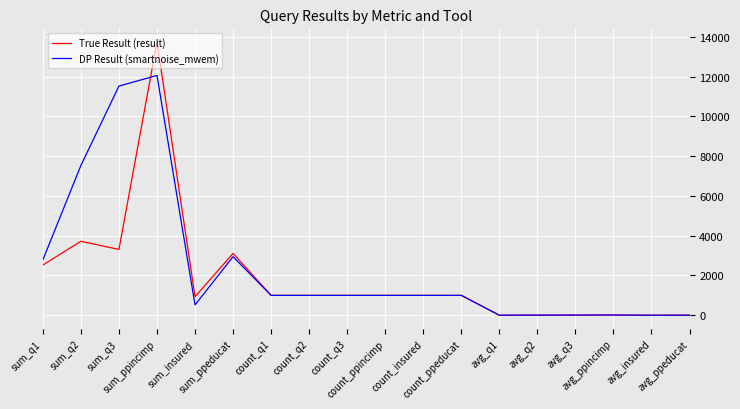

What is the highest value of the True Result (result) series?

13744.0